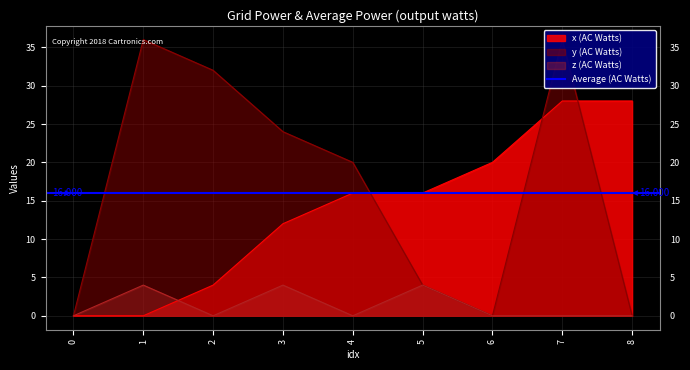

In z, how many points are higher than both neighbors (excluding endpoints)?

3